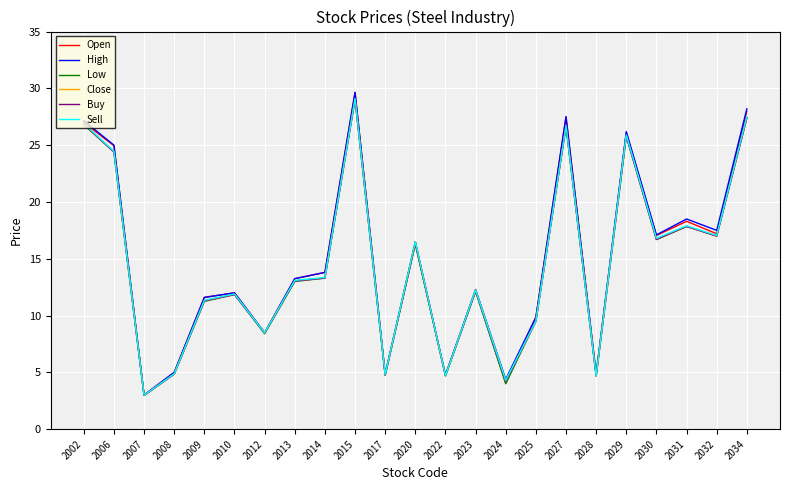

Does the chart display data point markers on the line(s)?

No